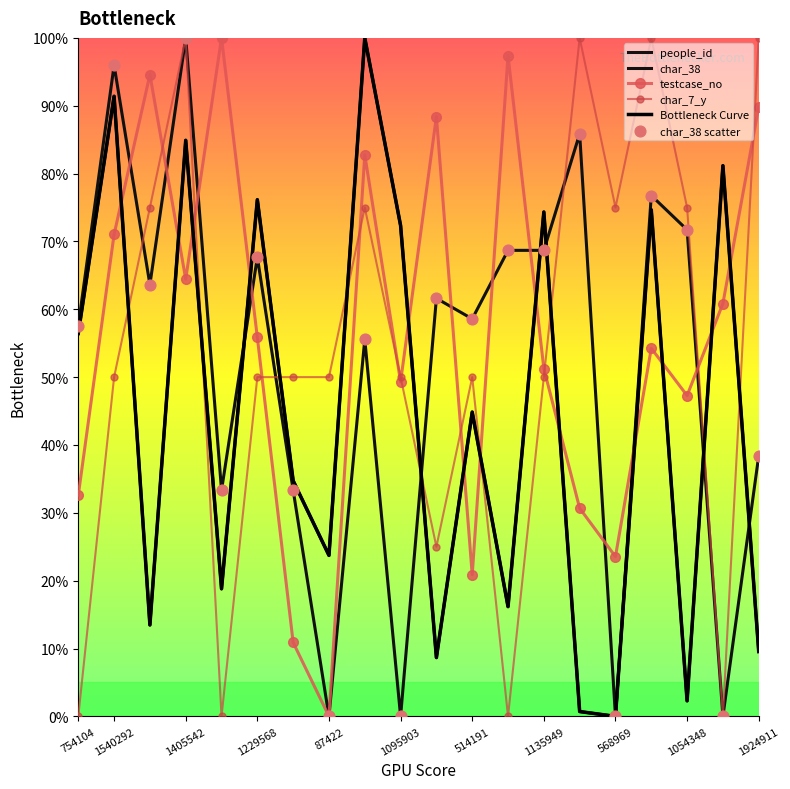

What are all the series names shown in the legend?

people_id, char_38, testcase_no, char_7_y, Bottleneck Curve, char_38 scatter